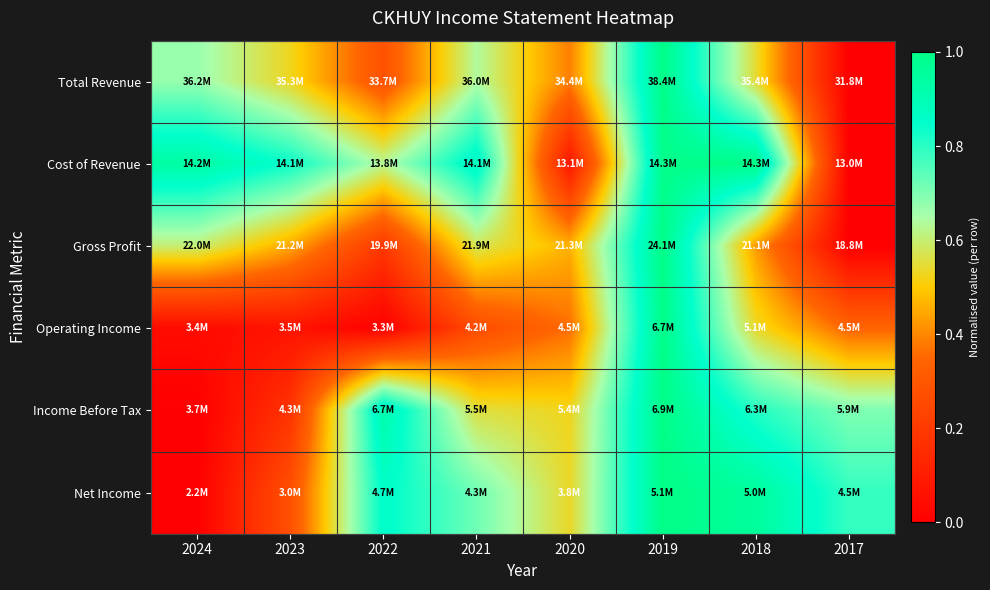

Reading left to right, transcribe all the data shown in this chart.

Total Revenue: 2024=0.7	2023=0.5	2022=0.3	2021=0.6	2020=0.4	2019=1.0	2018=0.5	2017=0.0
Cost of Revenue: 2024=0.9	2023=0.8	2022=0.6	2021=0.9	2020=0.1	2019=1.0	2018=1.0	2017=0.0
Gross Profit: 2024=0.6	2023=0.4	2022=0.2	2021=0.6	2020=0.5	2019=1.0	2018=0.4	2017=0.0
Operating Income: 2024=0.0	2023=0.1	2022=0.0	2021=0.3	2020=0.4	2019=1.0	2018=0.5	2017=0.3
Income Before Tax: 2024=0.0	2023=0.2	2022=0.9	2021=0.6	2020=0.5	2019=1.0	2018=0.8	2017=0.7
Net Income: 2024=0.0	2023=0.3	2022=0.9	2021=0.7	2020=0.5	2019=1.0	2018=1.0	2017=0.8